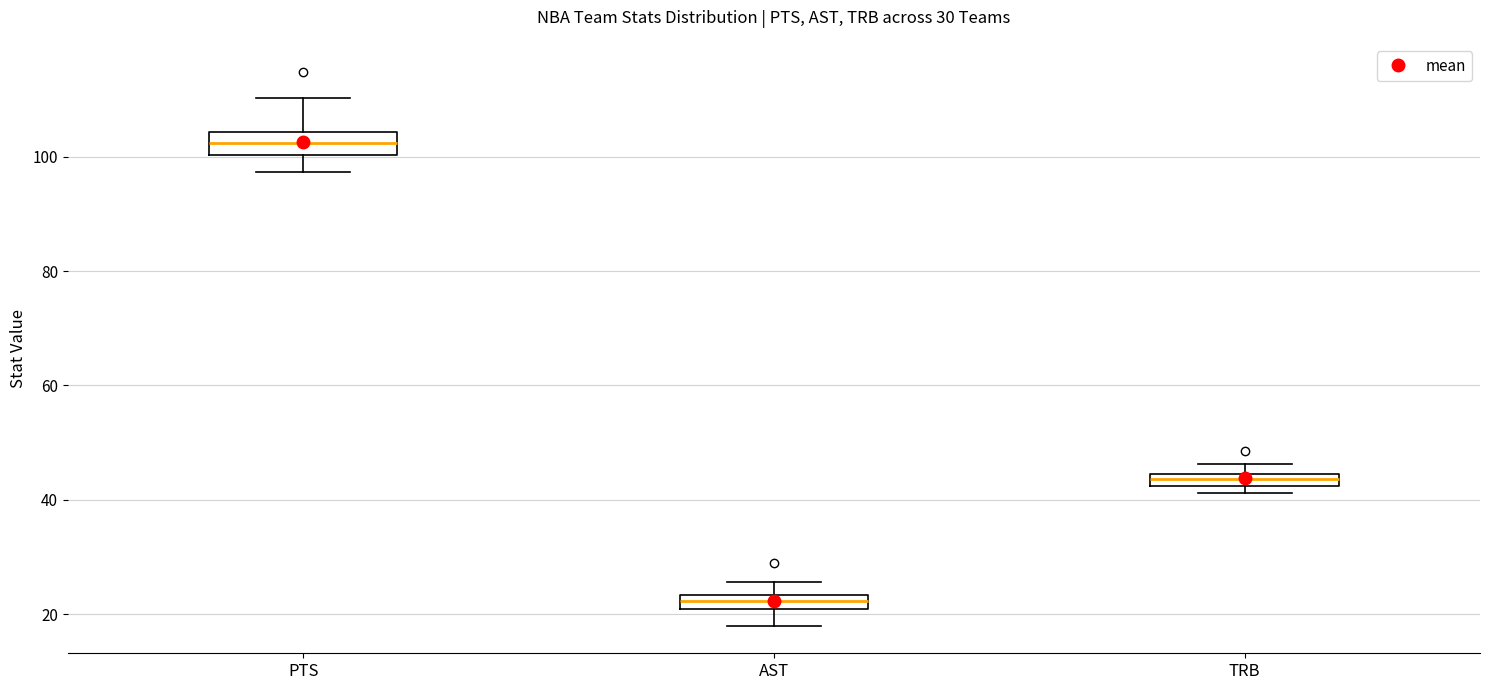

Which box has the lowest median line?

AST